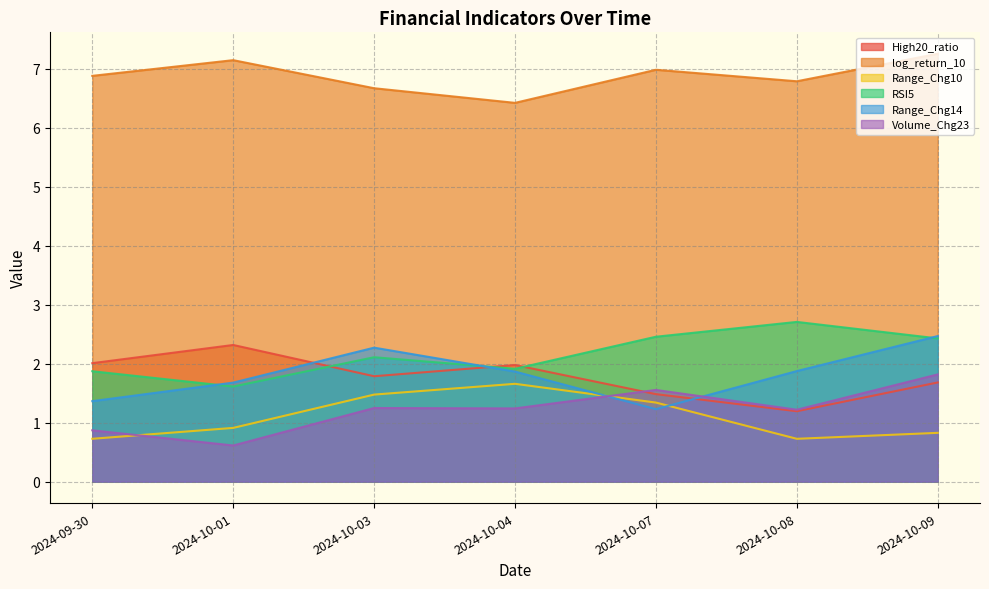

What is the sum of all Volume_Chg23 values?

8.6